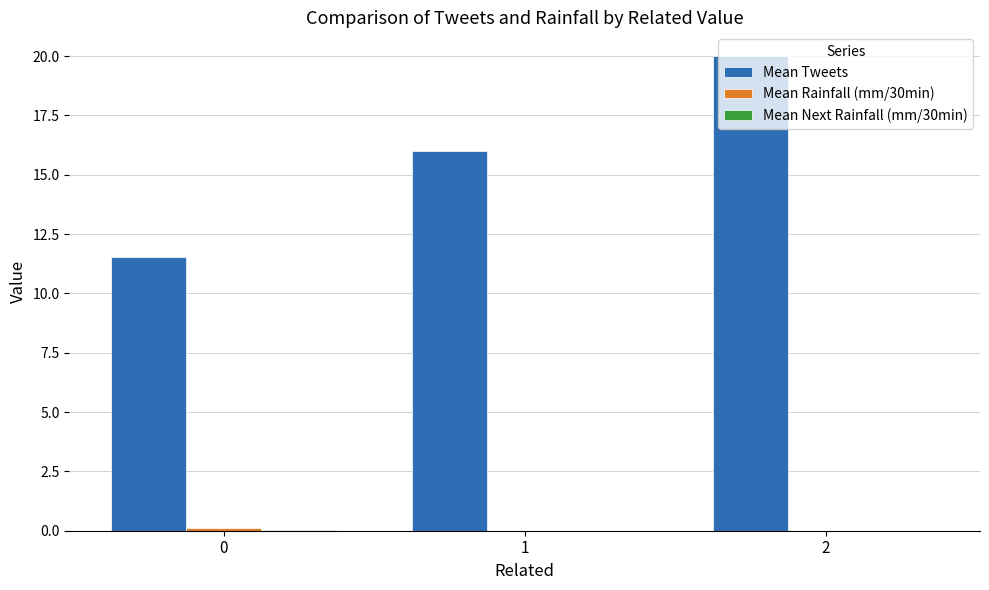

Which series changed the most between 0 and 2?

Mean Tweets